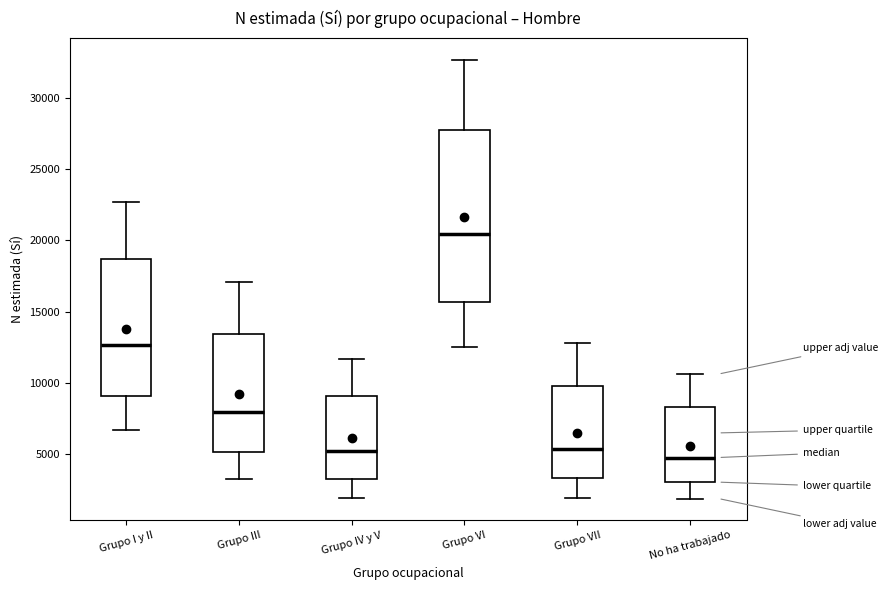

Reading left to right, read every box against the y-axis: the position of its median line, the range the box covers, and the ends of its whiskers. The values are not printed on the chart, so give them approximately, as read against the axis.

Grupo I y II: median 12500, box 9000 to 18500, whiskers 6500 to 22500
Grupo III: median 8000, box 5000 to 13500, whiskers 3500 to 17000
Grupo IV y V: median 5500, box 3500 to 9000, whiskers 2000 to 11500
Grupo VI: median 20500, box 15500 to 28000, whiskers 12500 to 32500
Grupo VII: median 5500, box 3500 to 10000, whiskers 2000 to 13000
No ha trabajado: median 5000, box 3000 to 8500, whiskers 2000 to 10500